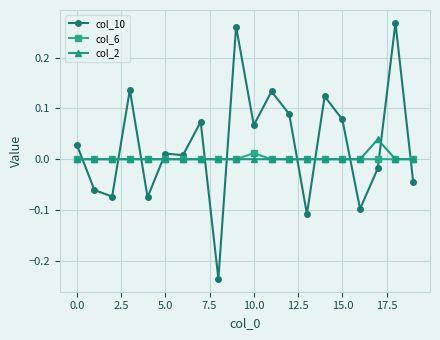

True or false: col_10 and col_2 intersect in this chart.

True